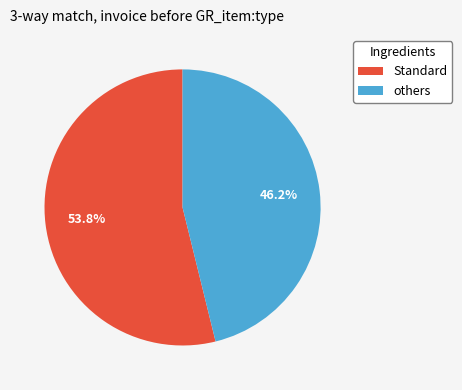

Does any single category account for the majority?

Yes